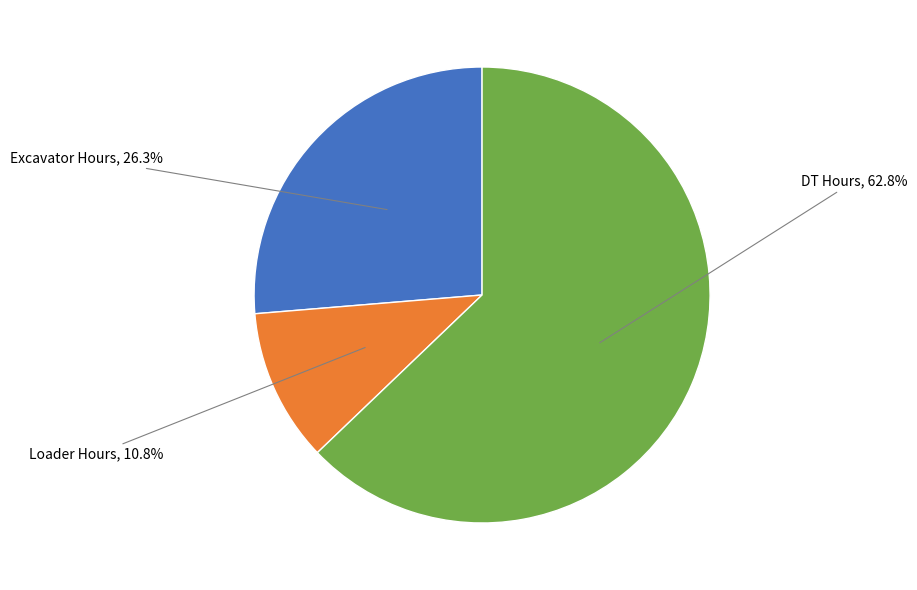

How many segments does this pie chart have?

3